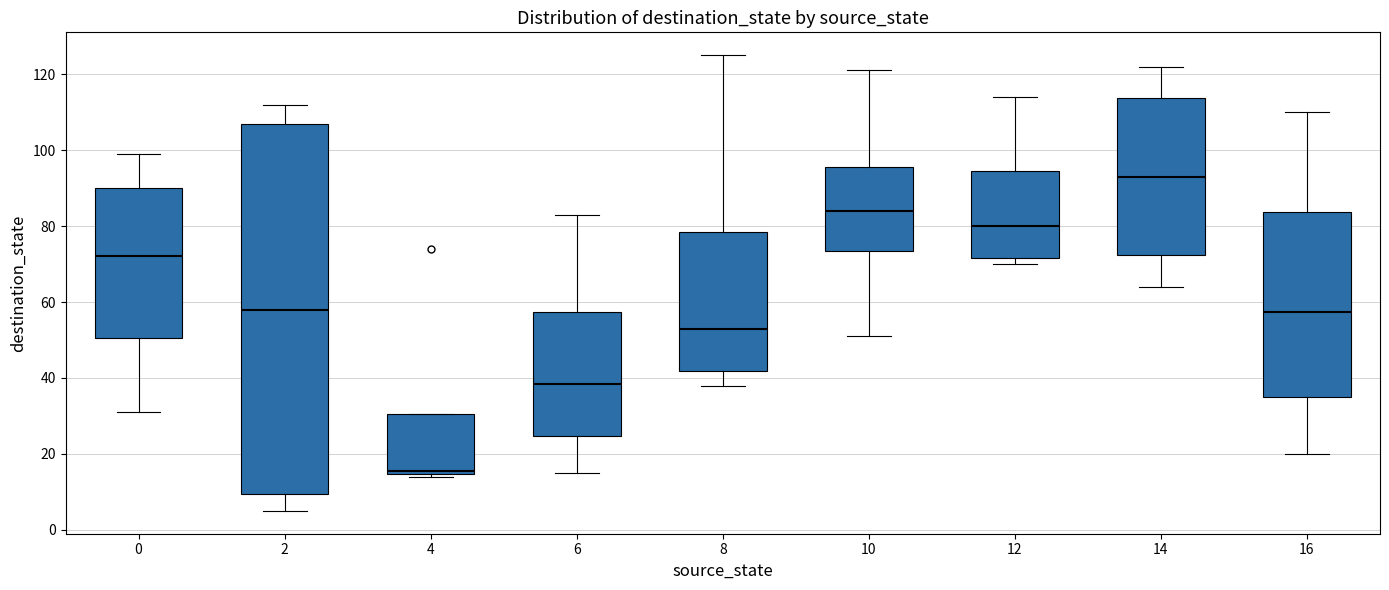

Where does the upper whisker of the box at x = 12 end on the y-axis? The values are not printed on the chart, so give them approximately, as read against the axis.

114